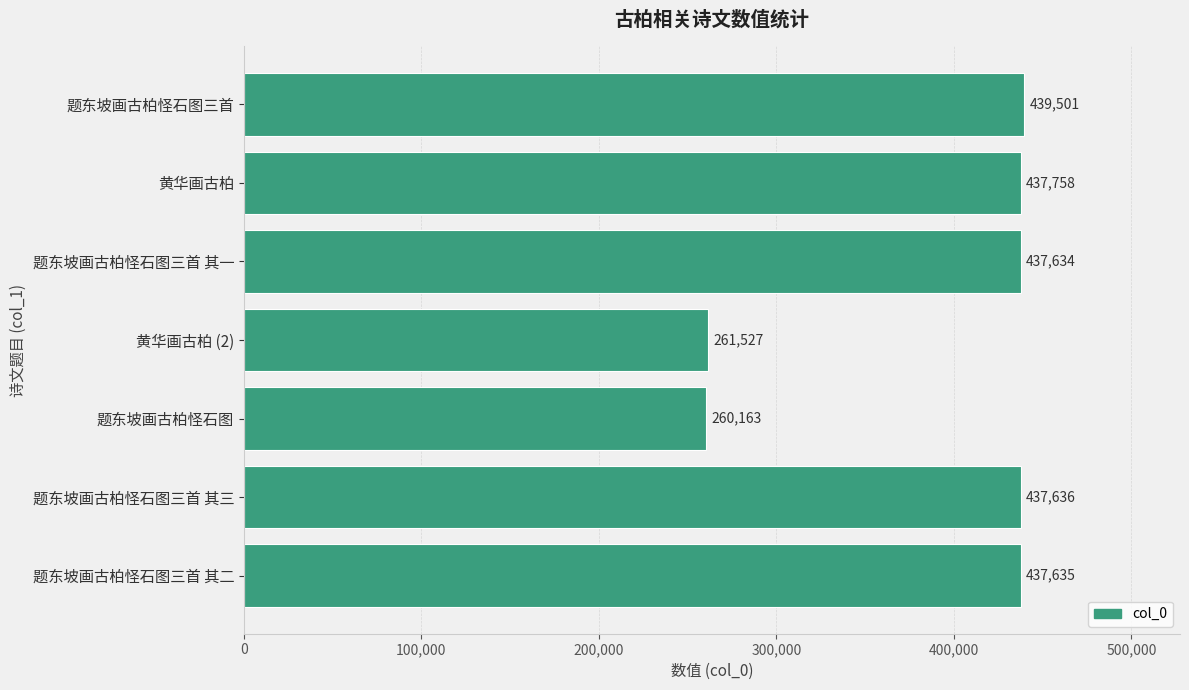

What is the greatest value displayed?

439501